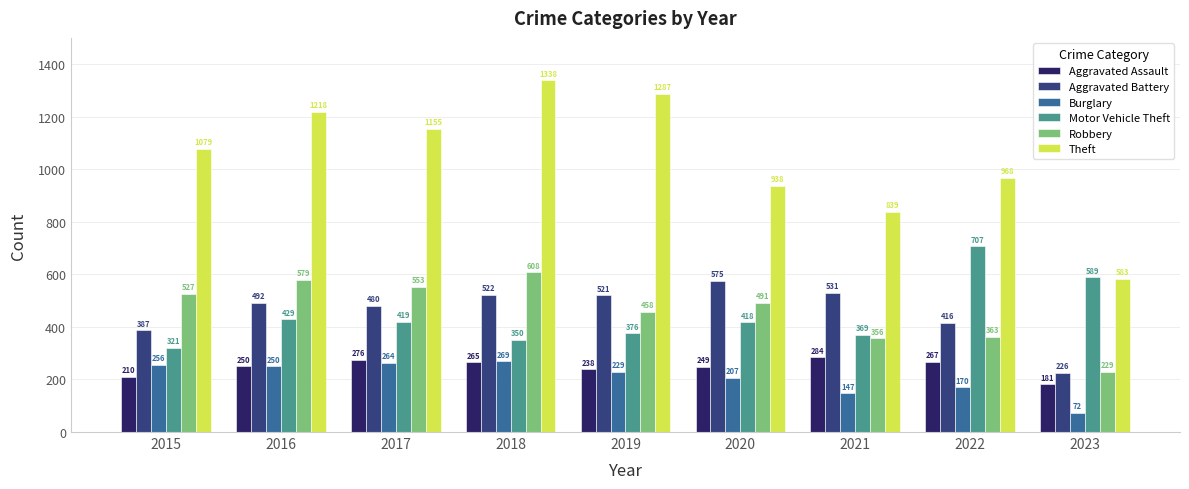

Which series has the largest total across all categories?

Theft